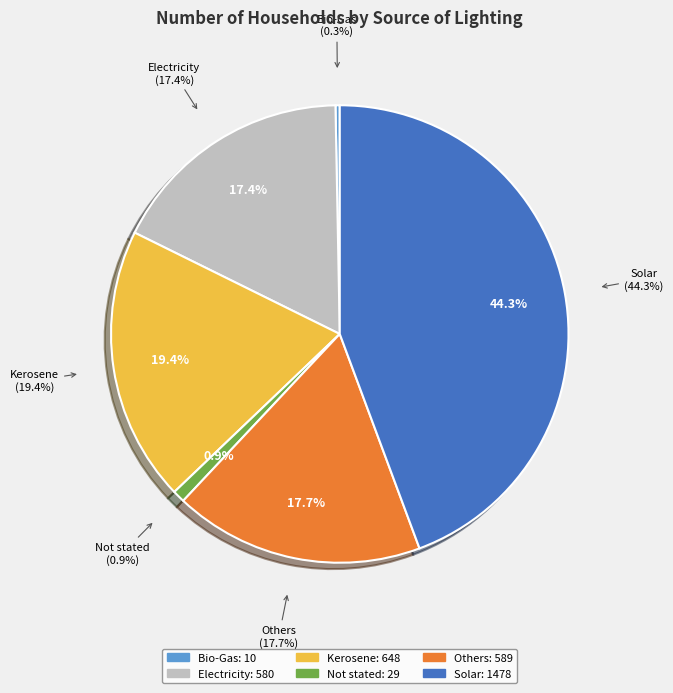

Rank the categories by value from lowest to highest.

Bio-Gas, Not stated, Electricity, Others, Kerosene, Solar